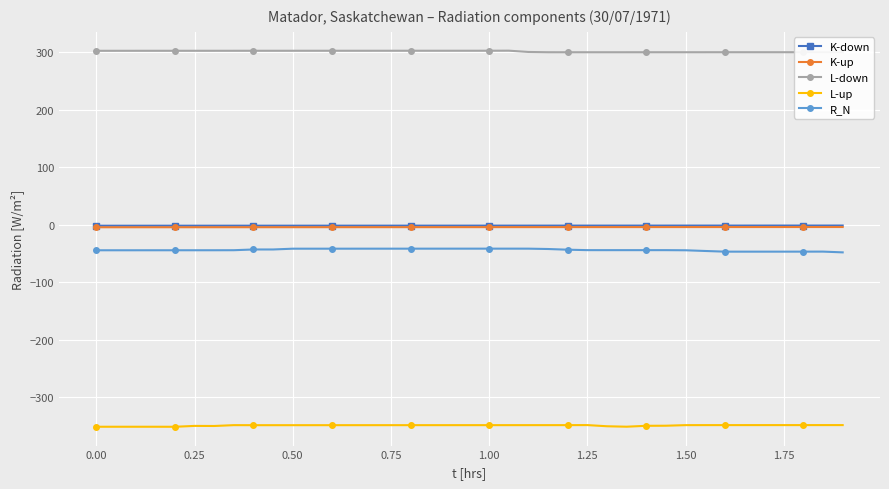

At how many categories does at least one series exceed 283?

39